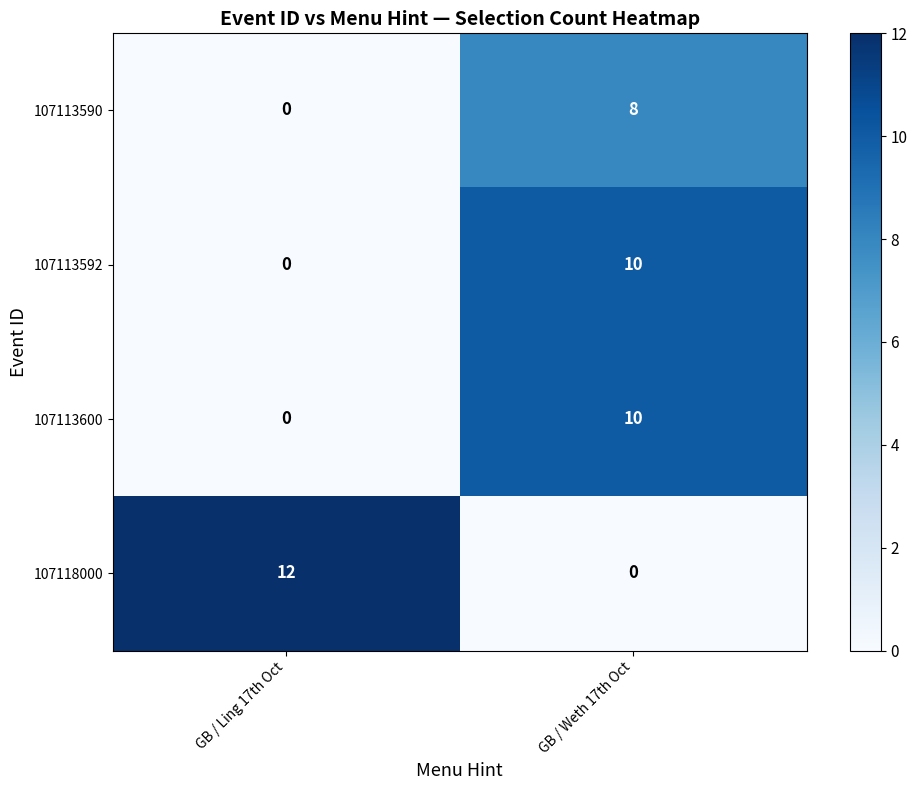

What is the greatest value displayed?

12